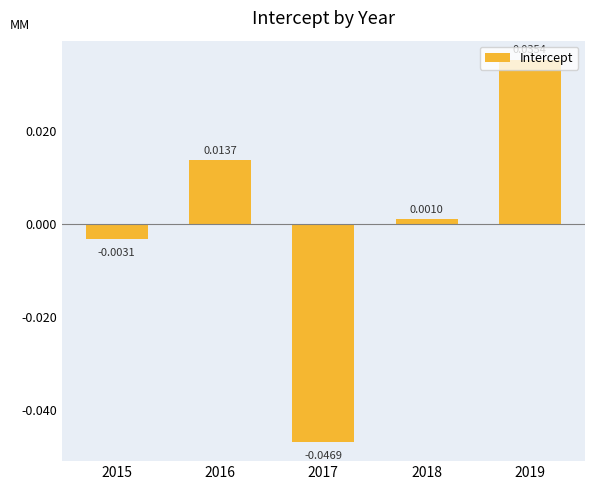

Which has a higher value, 2018 or 2019?

2019